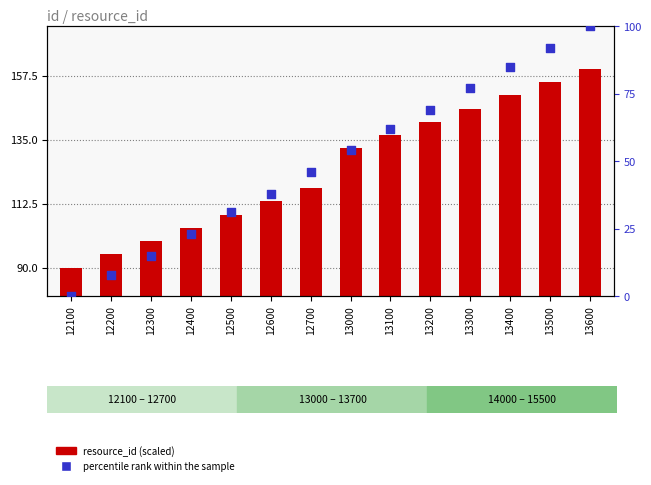

What are all the series names shown in the legend?

resource_id (scaled), percentile rank within the sample